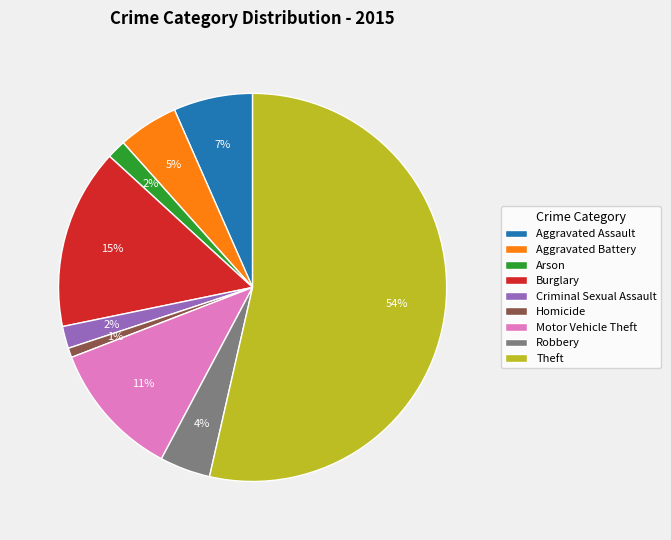

Do Criminal Sexual Assault and Arson together represent more than half of the pie?

No